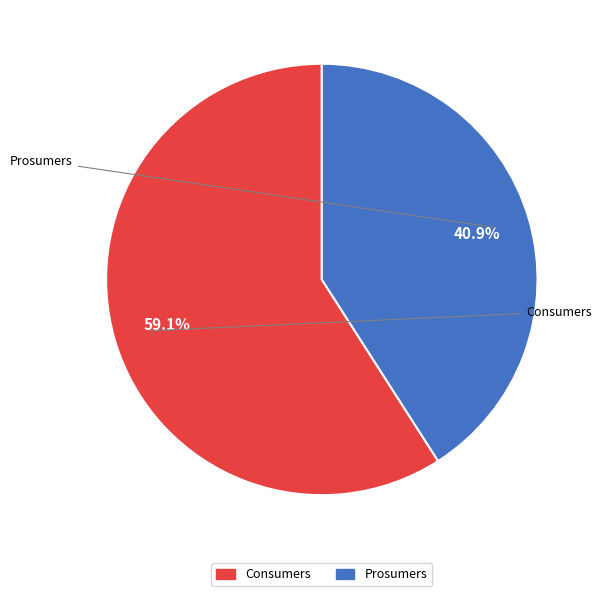

How many slices are in this pie chart?

2